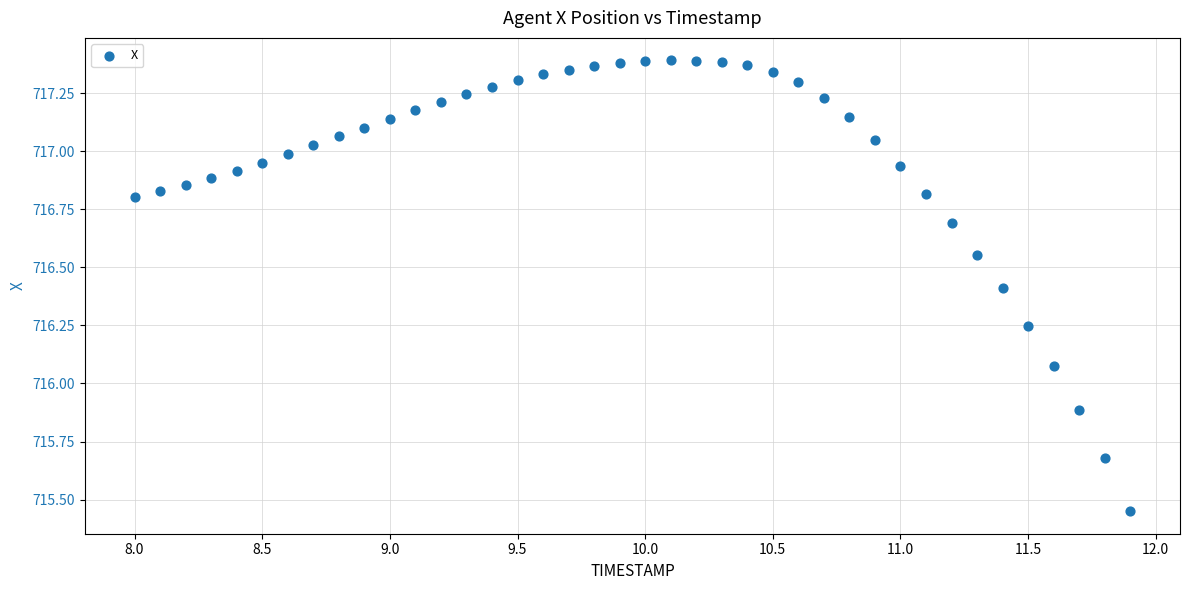

What is the range of Y values (max minus min)?

1.9